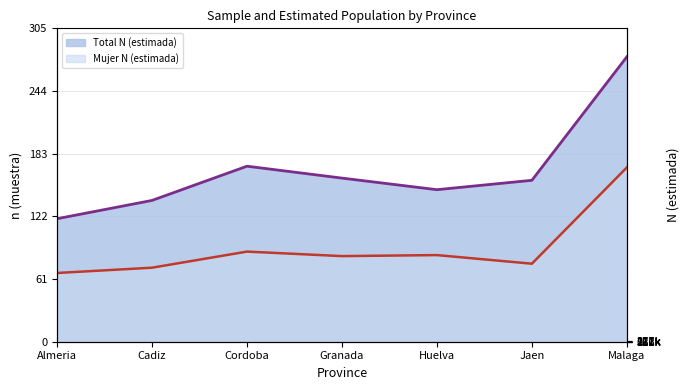

List the labels in order of Mujer N (line) value, largest first.

Malaga, Cordoba, Huelva, Granada, Jaen, Cadiz, Almeria